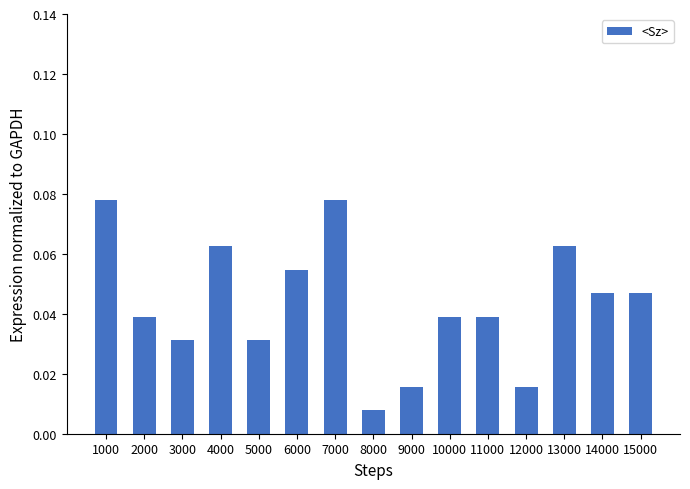

The value at 10000 is 0.1. True or false?

False